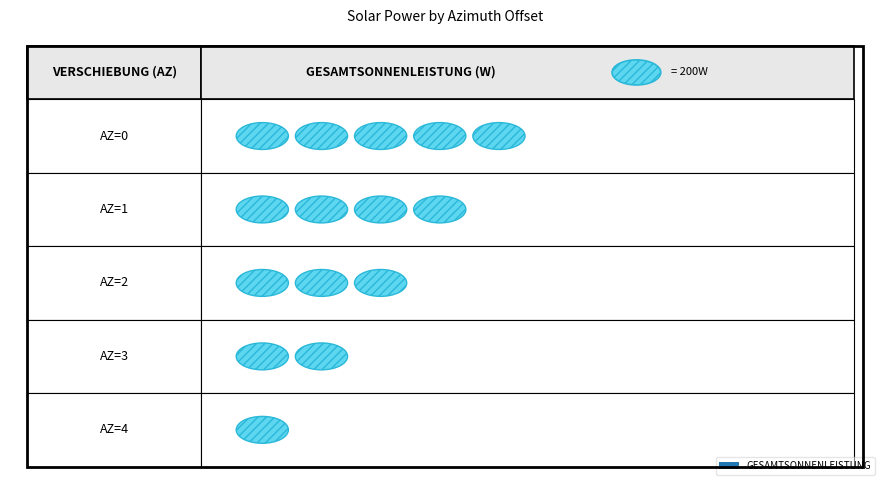

Between 3 and 2, which is larger?

2